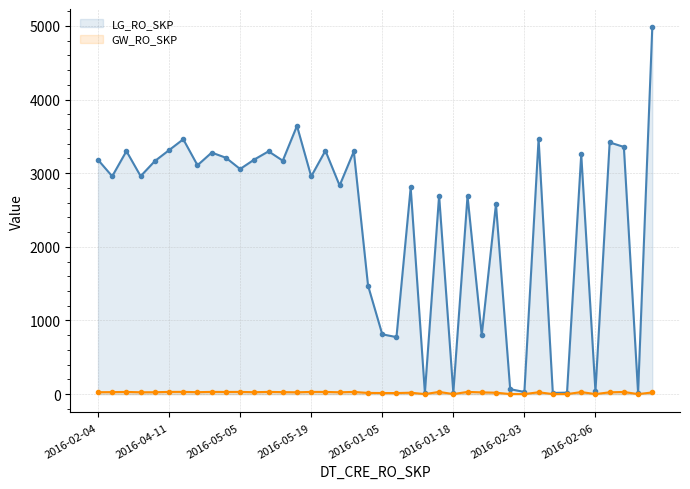

True or false: LG_RO_SKP and GW_RO_SKP intersect in this chart.

False